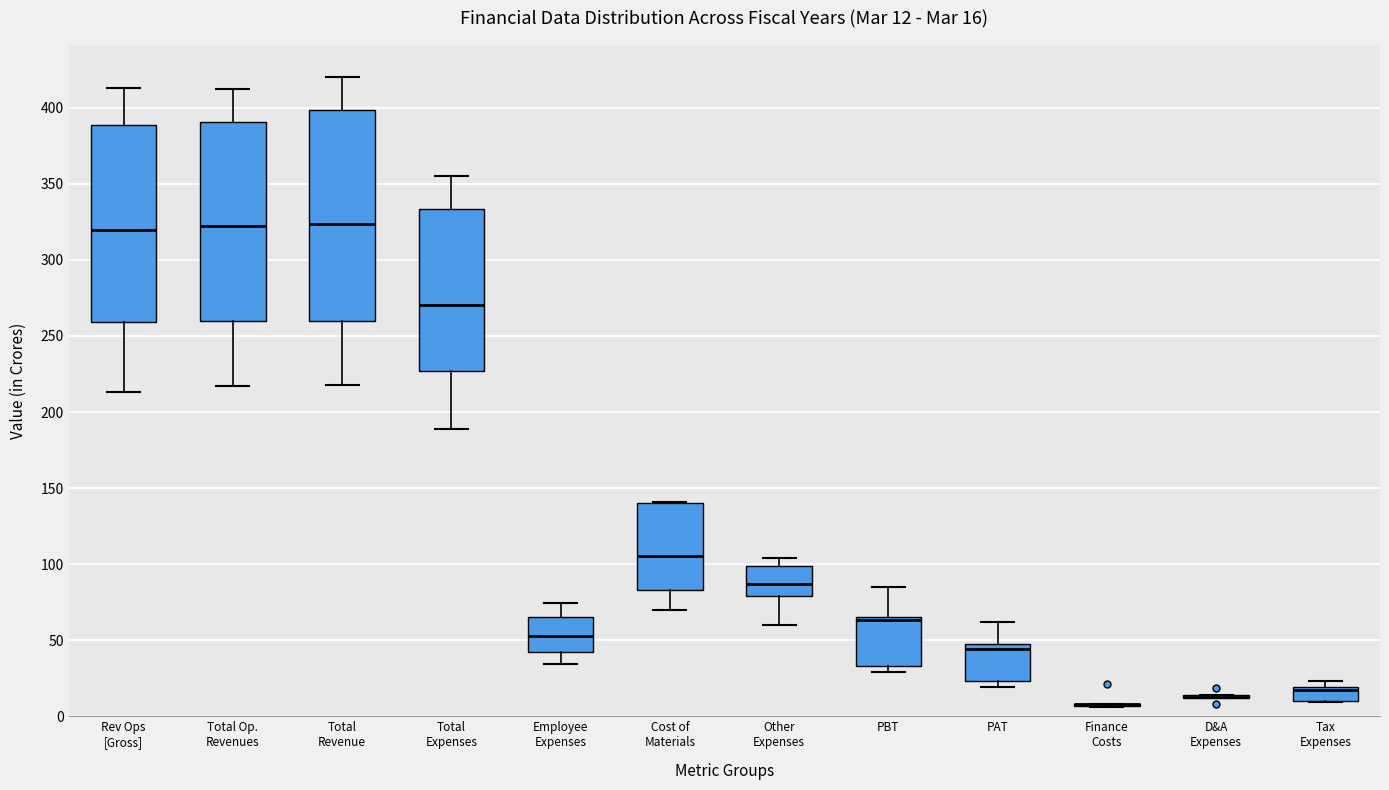

Comparing the boxes themselves (not the whiskers), which one is the tallest?

Total Revenue